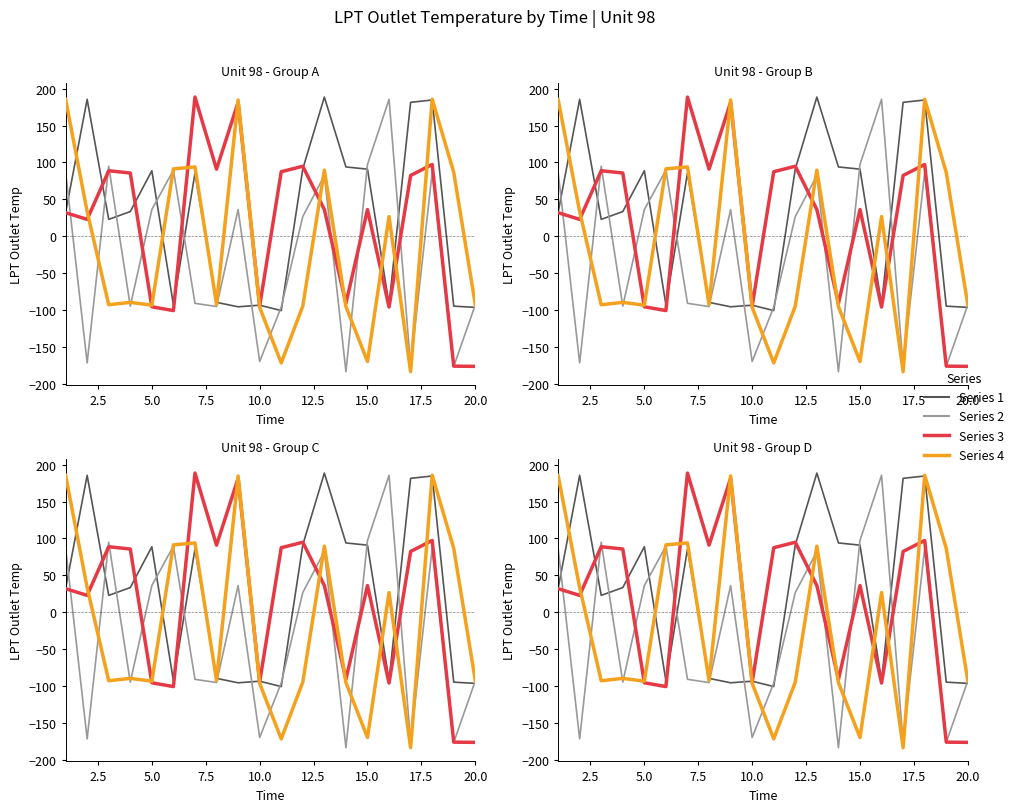

At how many categories does at least one series exceed 119?

8